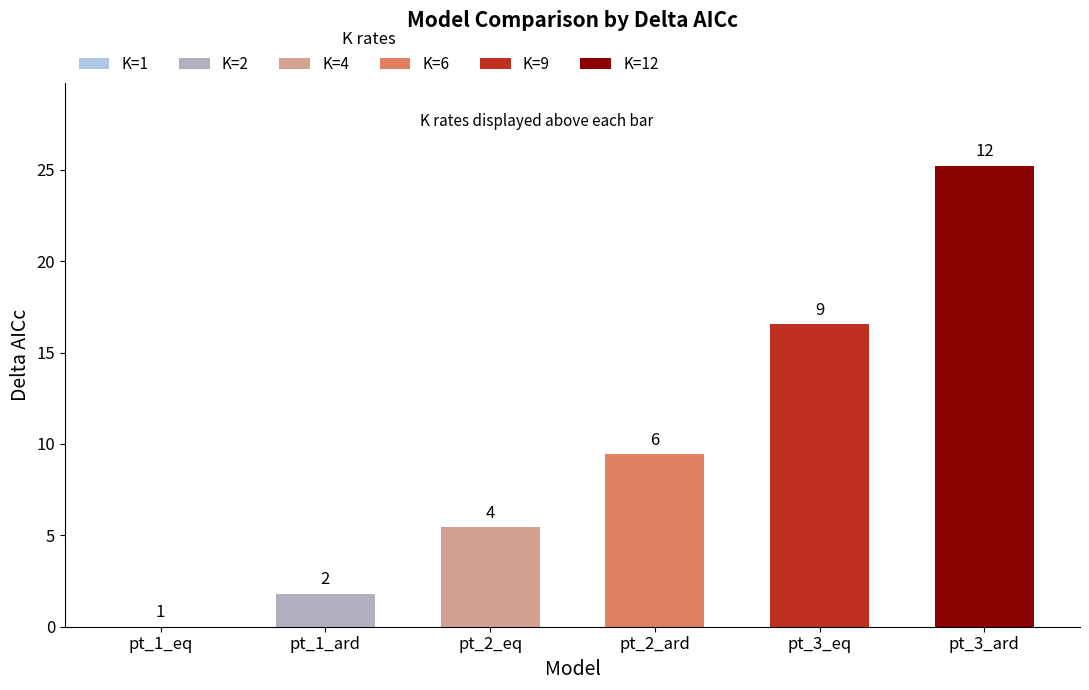

What is the label of the 3rd bar from the right?

pt_2_ard